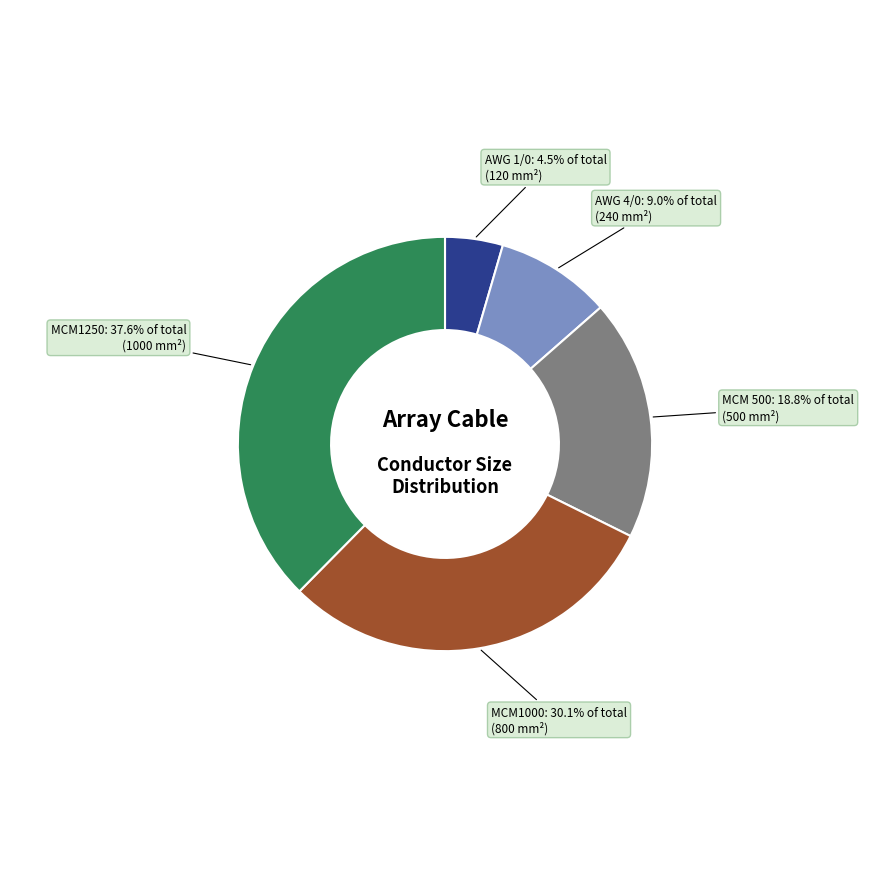

How many slices are in this pie chart?

5